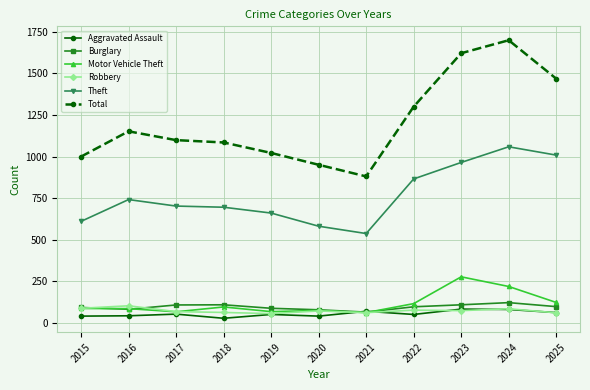

What is the sum of all Theft values?

8432